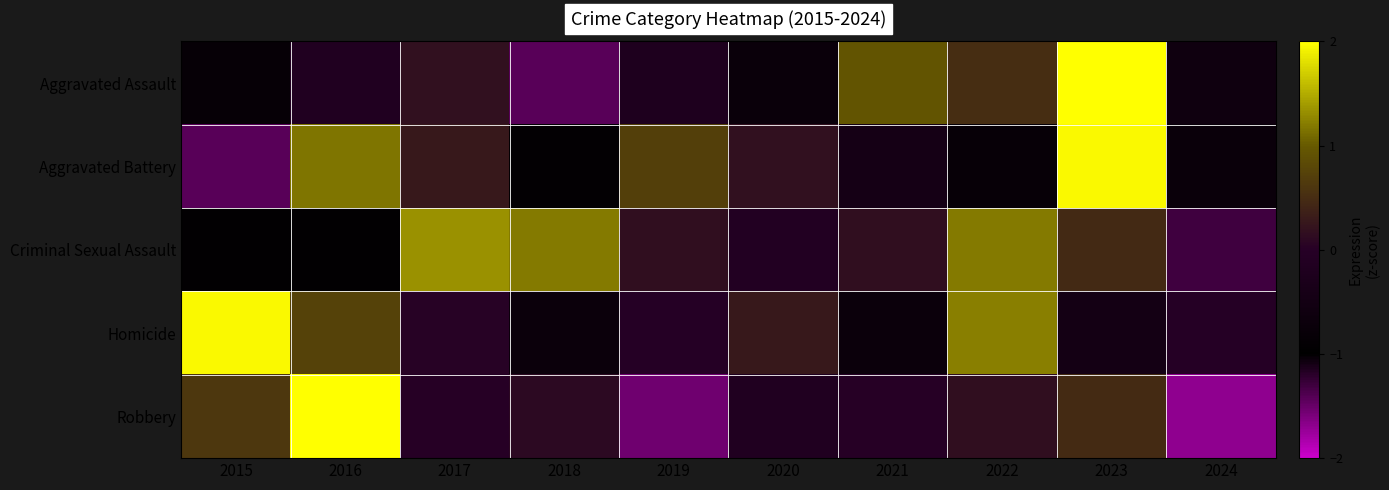

Reading left to right, list all the values displayed in this chart.

Aggravated Assault: 2015=-0.8	2016=-0.2	2017=0.2	2018=-1.4	2019=-0.2	2020=-0.7	2021=1.0	2022=0.5	2023=2.3	2024=-0.6
Aggravated Battery: 2015=-1.4	2016=1.2	2017=0.3	2018=-0.9	2019=0.7	2020=0.2	2021=-0.4	2022=-0.8	2023=2.0	2024=-0.7
Criminal Sexual Assault: 2015=-1.0	2016=-1.0	2017=1.3	2018=1.2	2019=0.2	2020=-1.2	2021=0.2	2022=1.2	2023=0.5	2024=-1.3
Homicide: 2015=2.0	2016=0.7	2017=0.0	2018=-0.7	2019=-1.2	2020=0.3	2021=-0.7	2022=1.2	2023=-0.5	2024=-1.2
Robbery: 2015=0.6	2016=2.0	2017=0.0	2018=0.1	2019=-1.5	2020=-0.1	2021=0.0	2022=0.2	2023=0.5	2024=-1.7